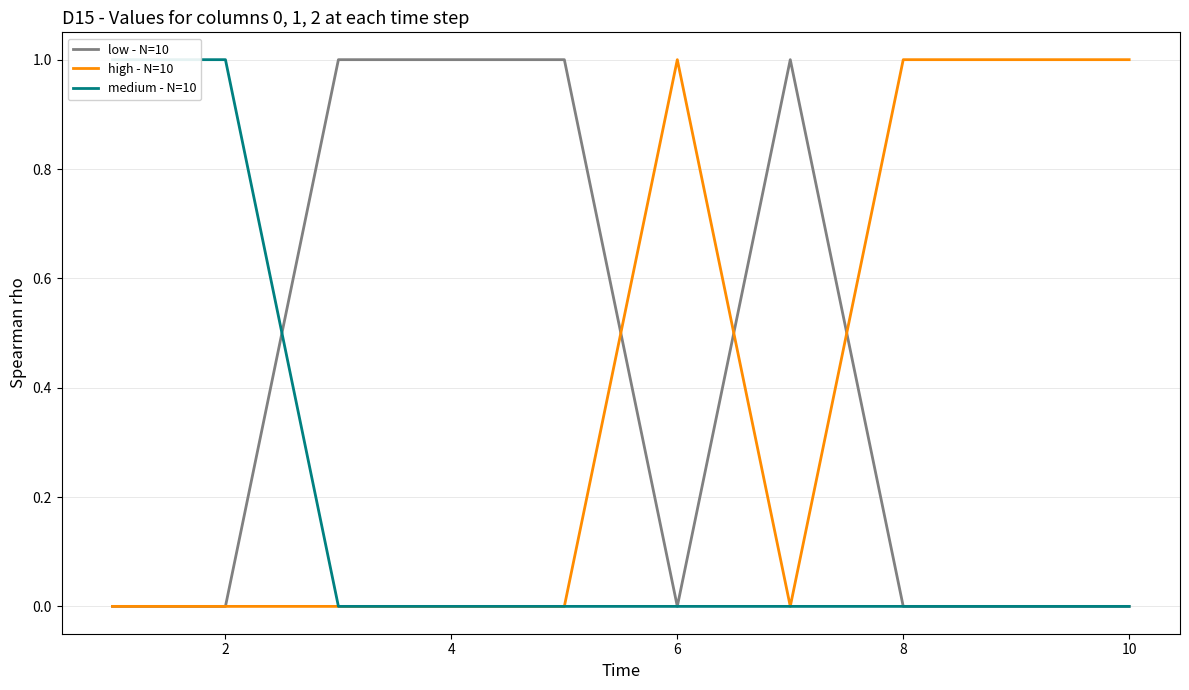

How many intersections are there between medium - N=10 and low - N=10?

1